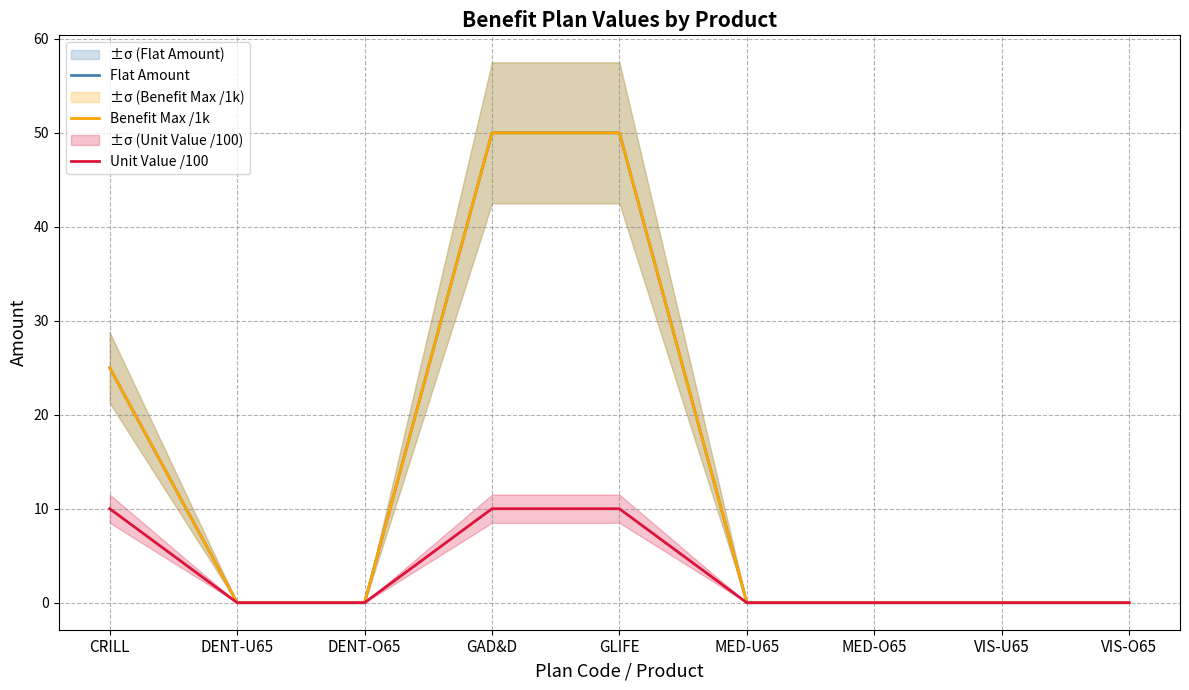

True or false: Flat Amount and Benefit Max /1k cross at least once.

False